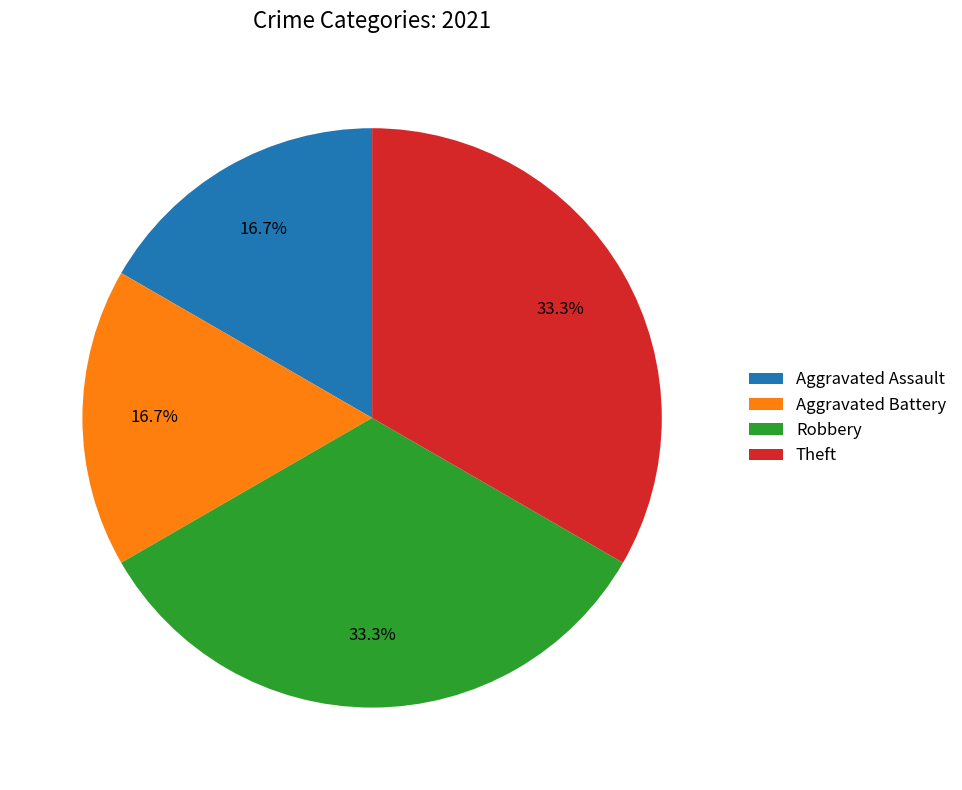

How many slices are in this pie chart?

4